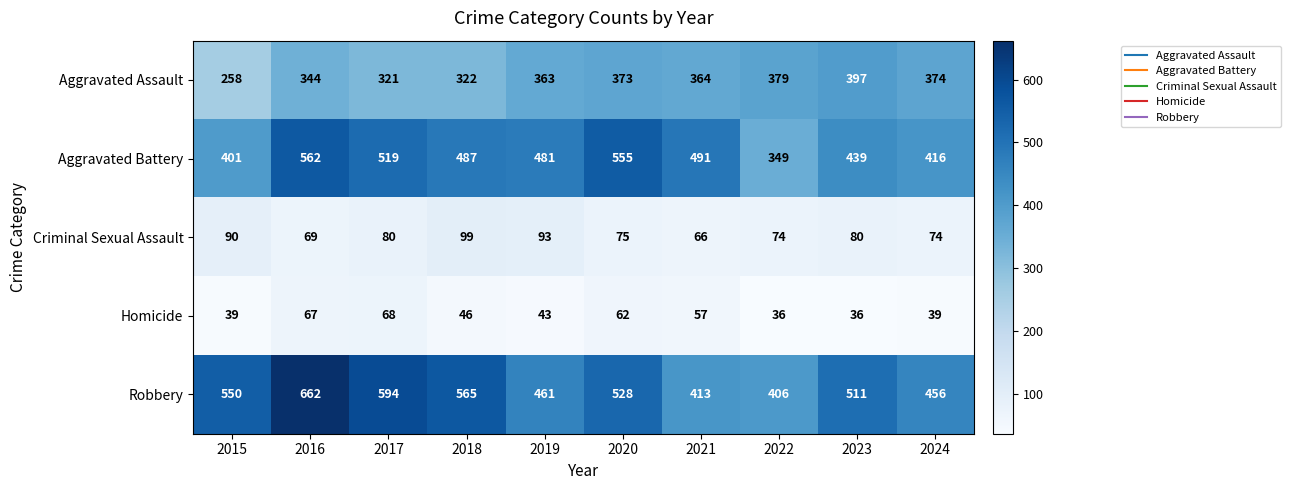

The Homicide series shows 17 at 2022. True or false?

False